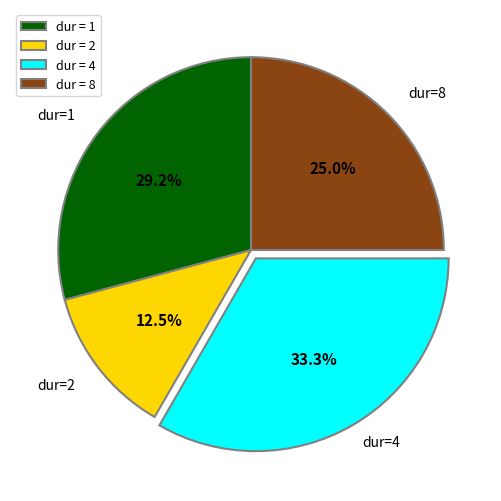

What portion of the pie excludes dur = 4?

66.7%